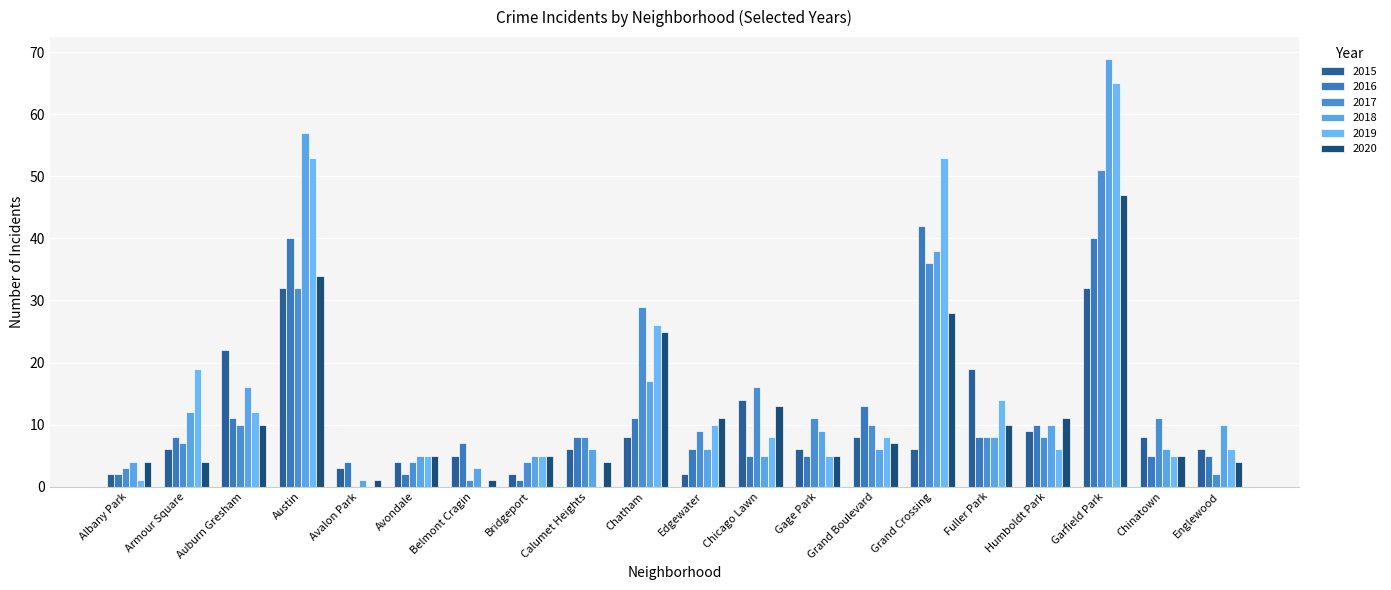

At Albany Park, list the series in order from largest to smallest.

2018, 2020, 2017, 2015, 2016, 2019